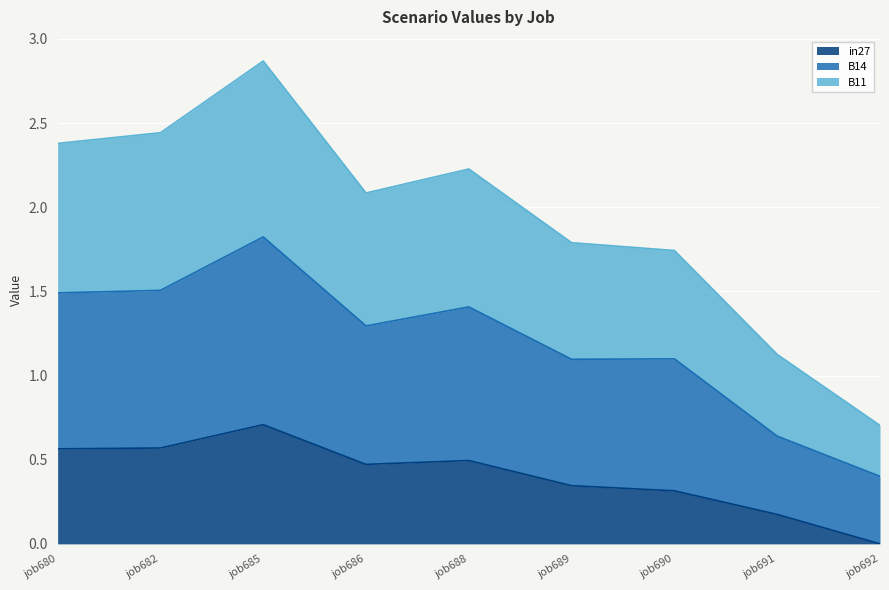

Which category has the highest value in the in27 series?

job685